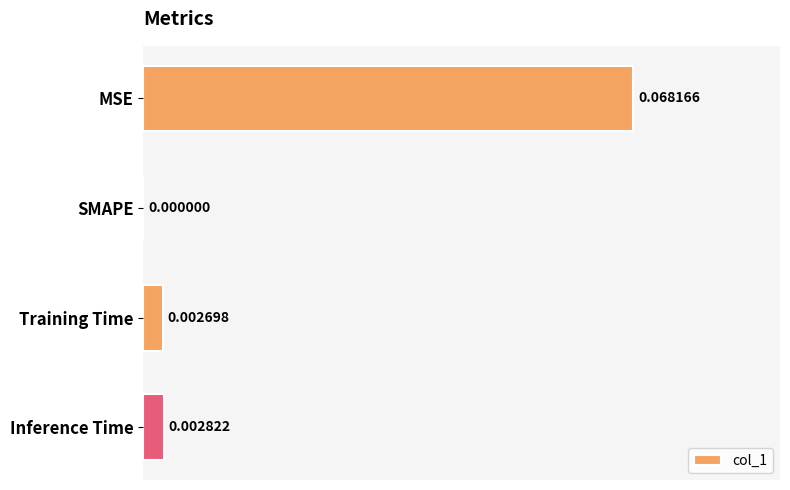

Where is the data nearest to the value 0?

SMAPE